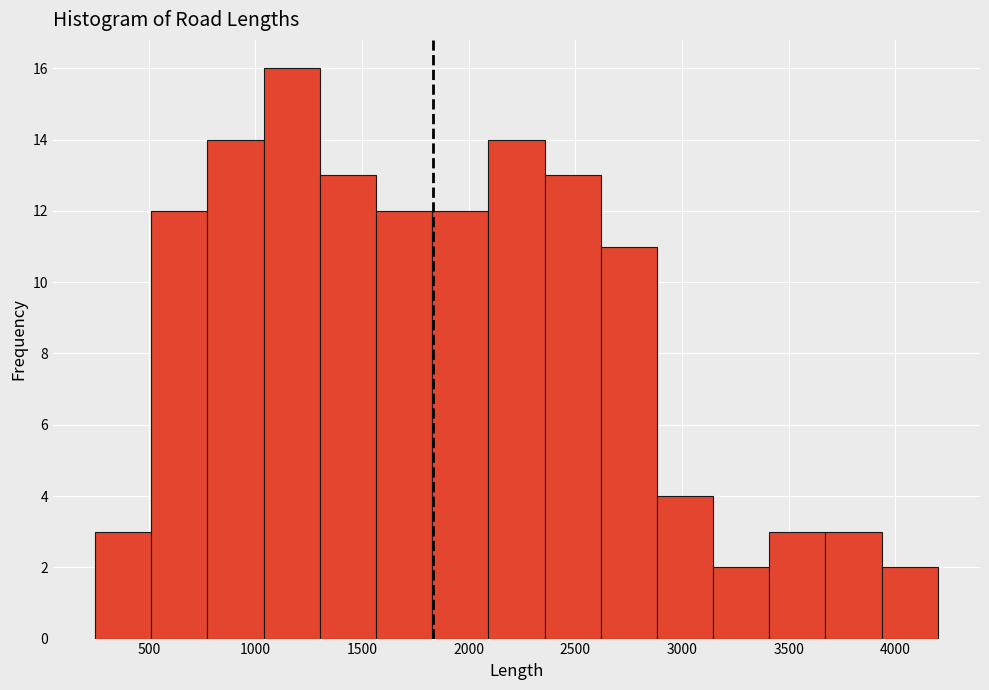

Over which range of the x-axis is the bar tallest?

1050 to 1300